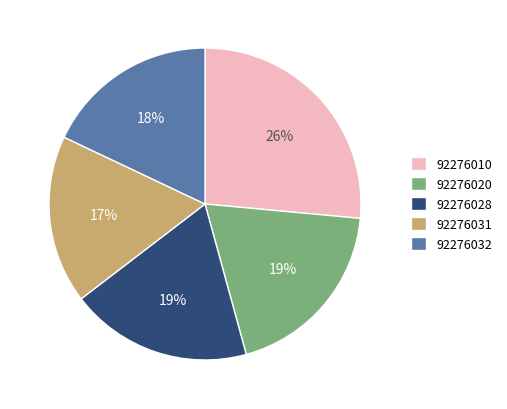

Does any single category account for the majority?

No